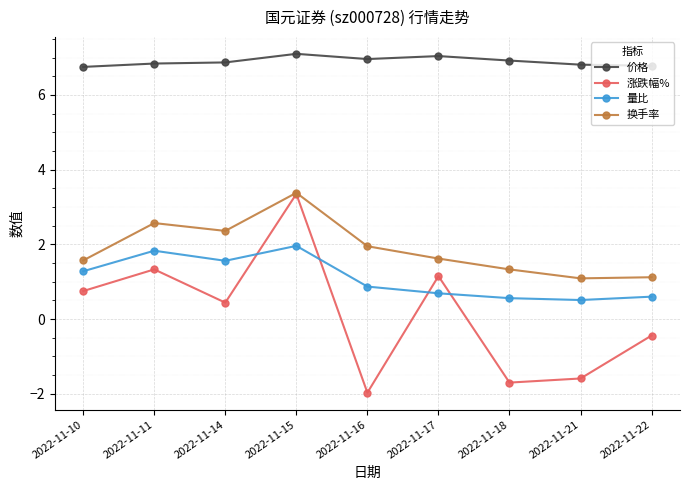

What is the minimum value shown in the chart?

-2.0